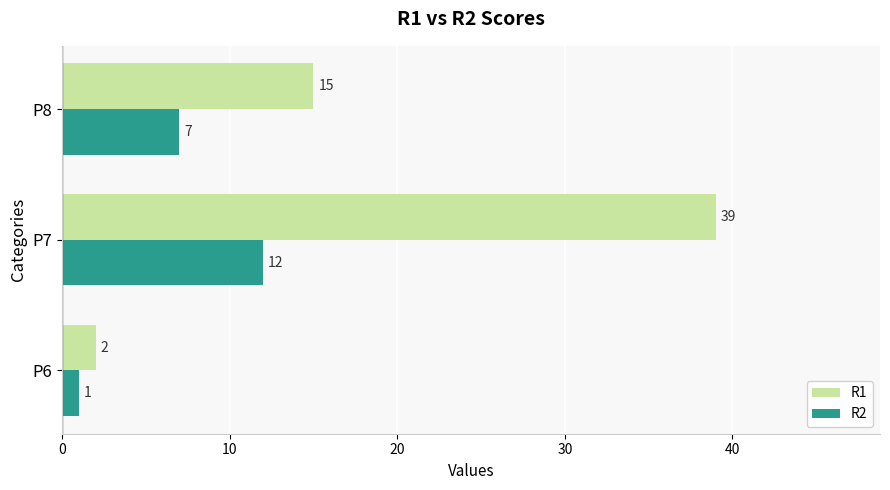

Rank the categories by R2 value from highest to lowest.

P7, P8, P6